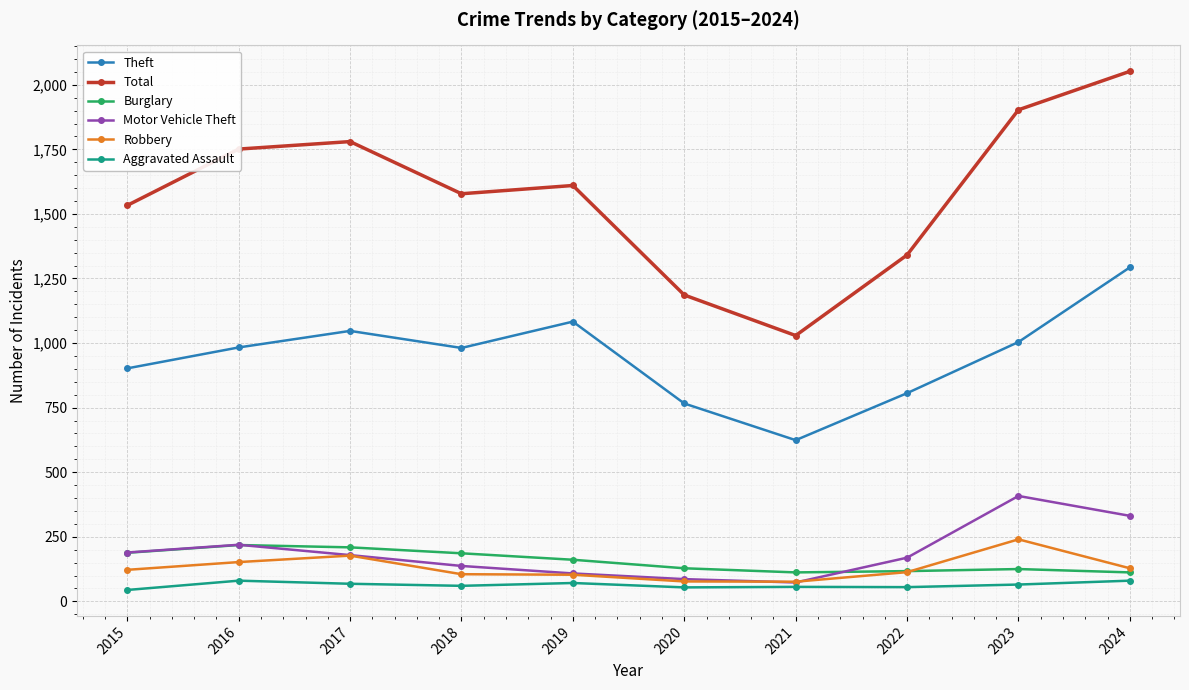

What is the difference between the highest and lowest values at 2023?

1838